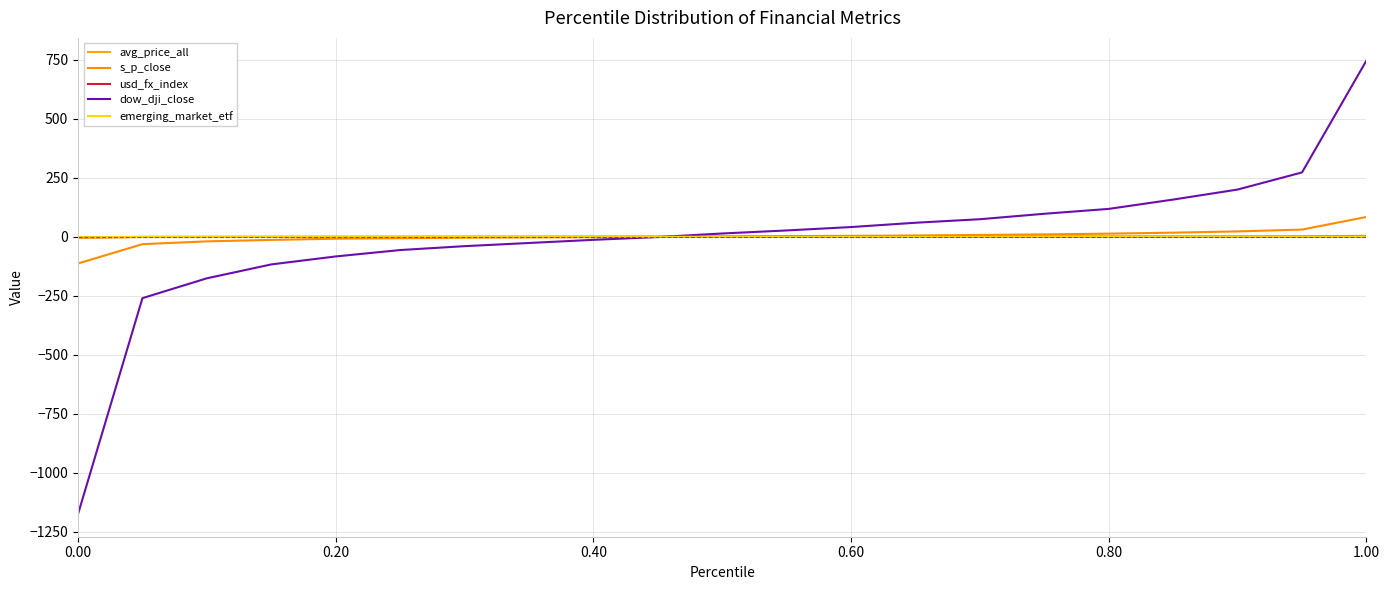

How many categories are shown in the chart?

21